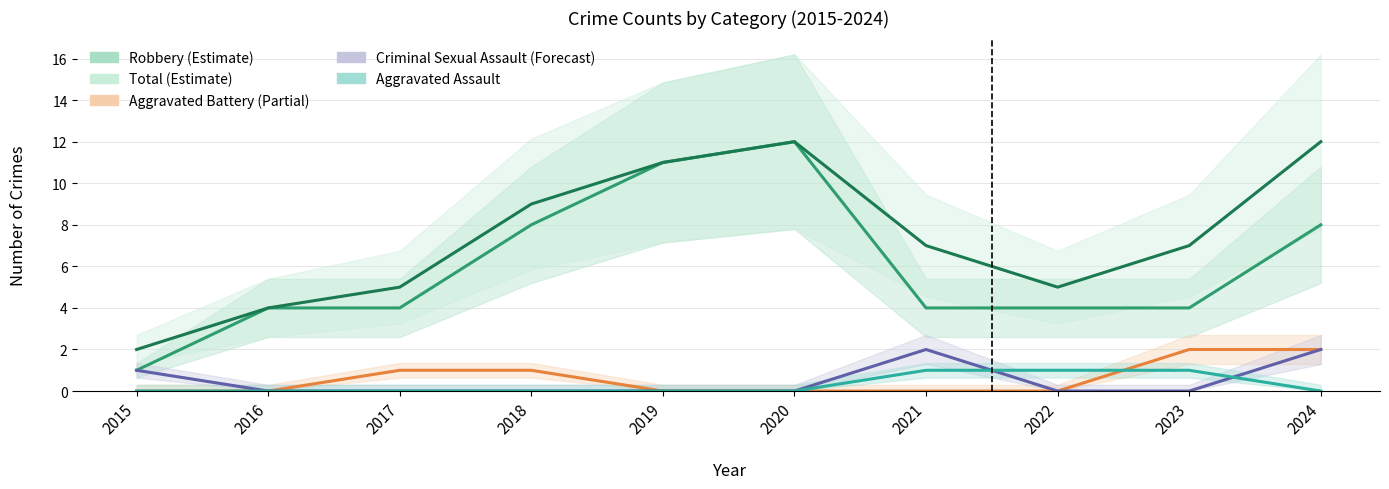

True or false: Aggravated Assault and Aggravated Battery intersect in this chart.

True